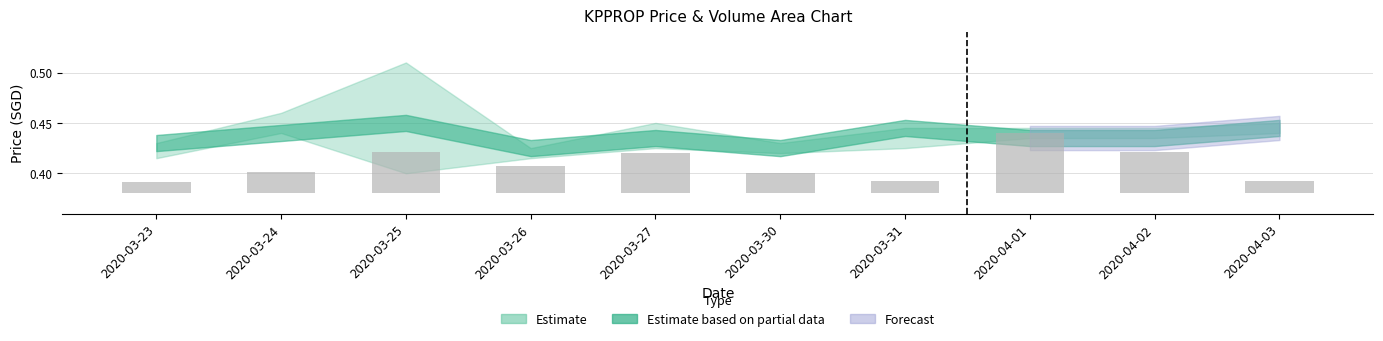

What is the sum of the values at 2020-03-30 and 2020-03-25?

0.1